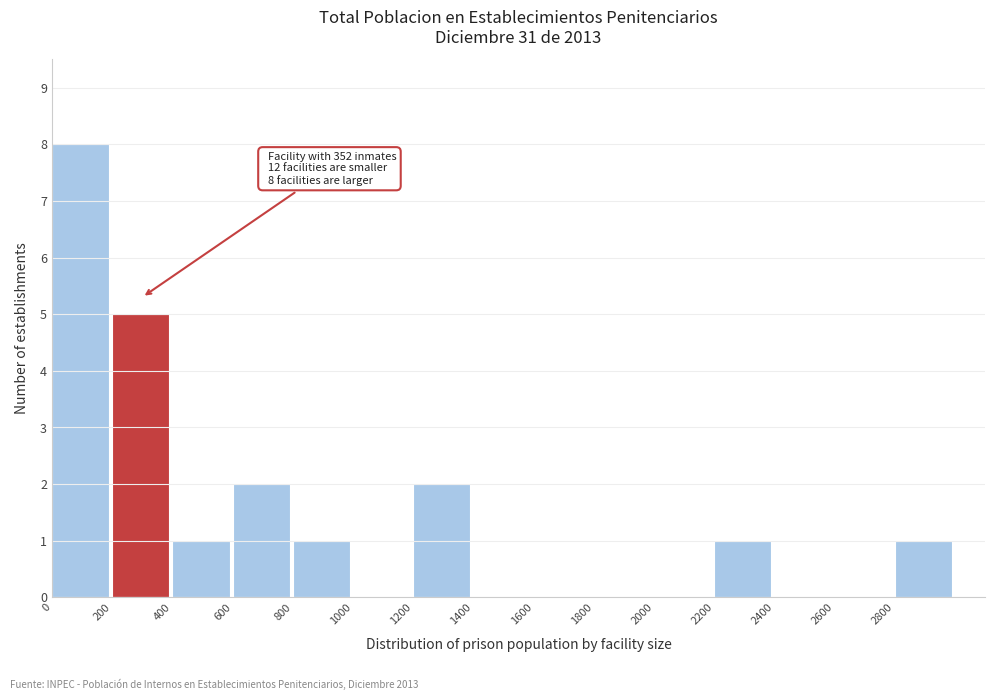

Over which range of the x-axis is the bar tallest?

0 to 200